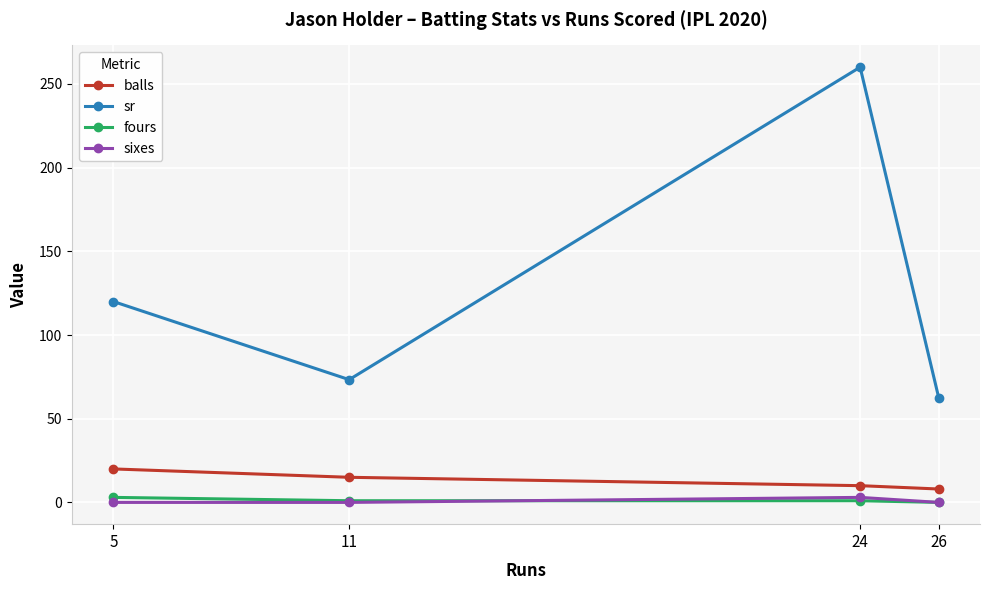

True or false: sixes has more than 2 interior local peaks.

False